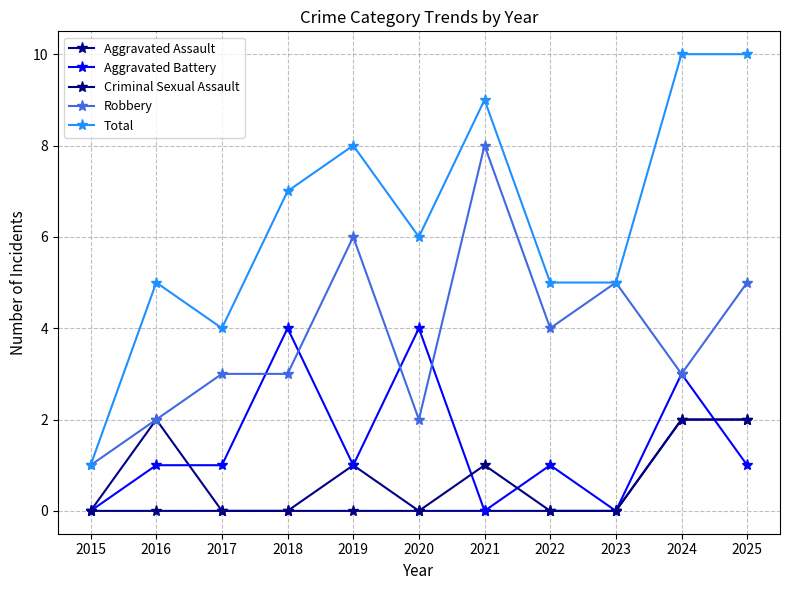

Read the Aggravated Battery value at 2025.

1